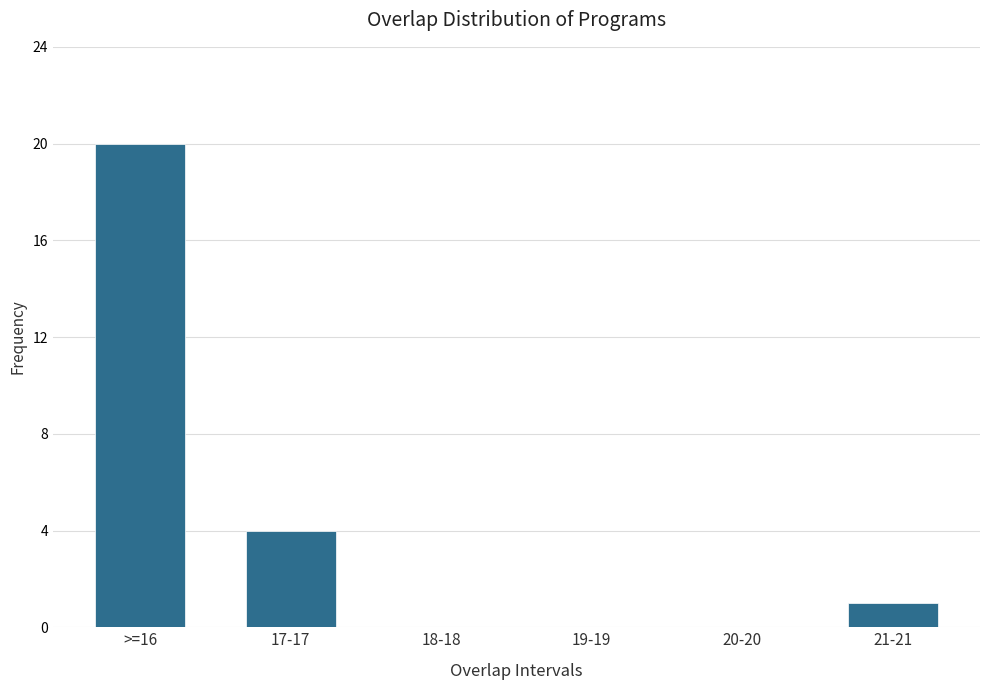

Reading left to right, transcribe all the data shown in this chart.

>=16=20	17-17=4	18-18=0	19-19=0	20-20=0	21-21=1